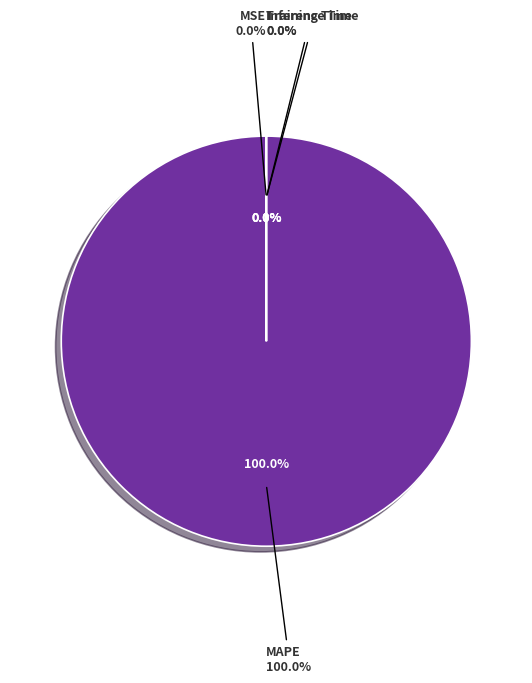

Does any single category account for the majority?

Yes